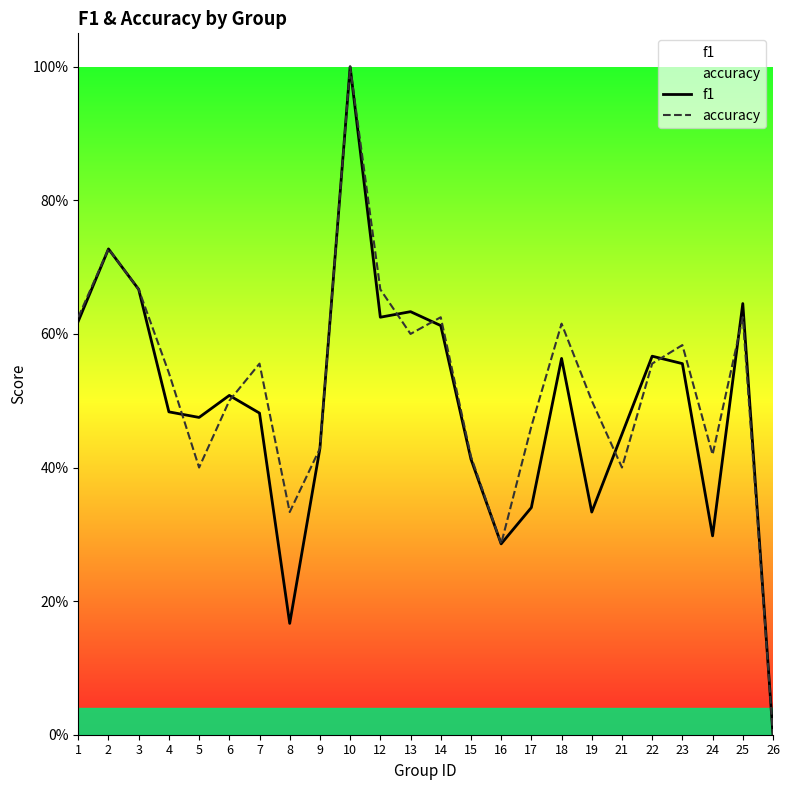

Count the f1 values in the range 0 to 1.

24